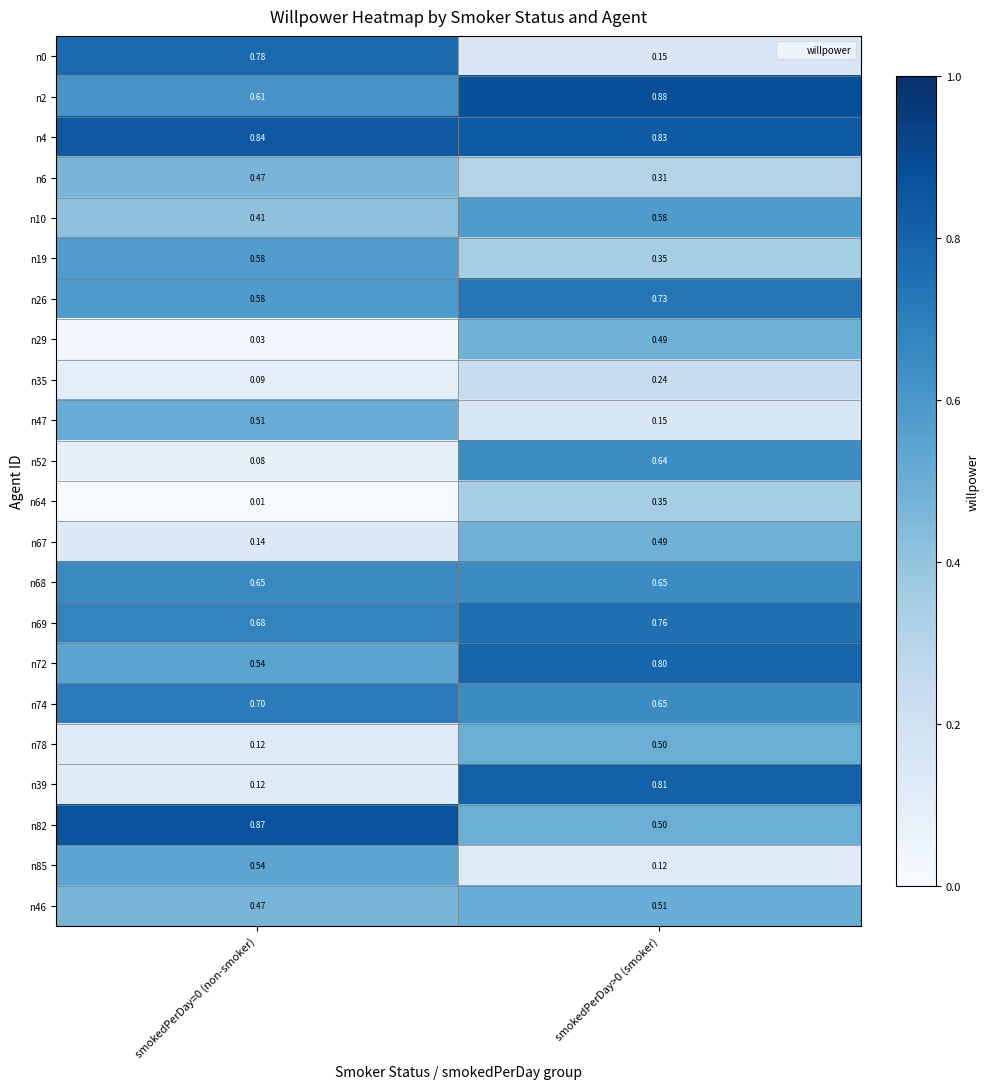

Is the value of n85 at smokedPerDay=0 (non-smoker) greater than the value of n67 at smokedPerDay>0 (smoker)?

Yes